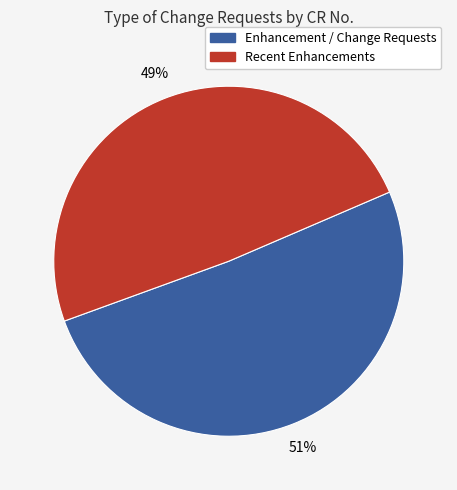

Which slice is the smallest?

Recent Enhancements